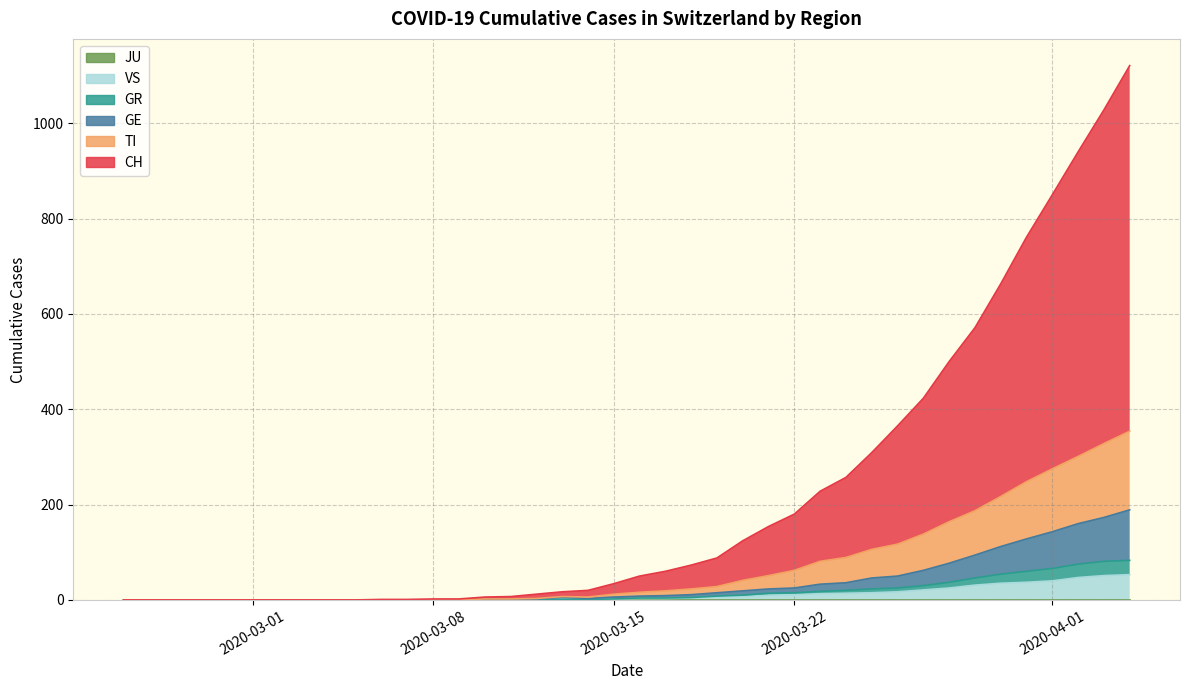

Between 2020-03-08 and 5, which series saw the biggest shift?

CH